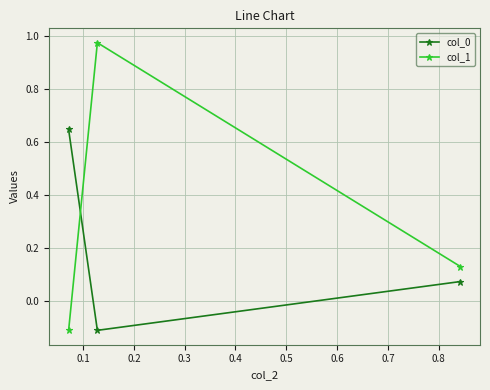

Which series has the largest range (max minus min)?

col_1